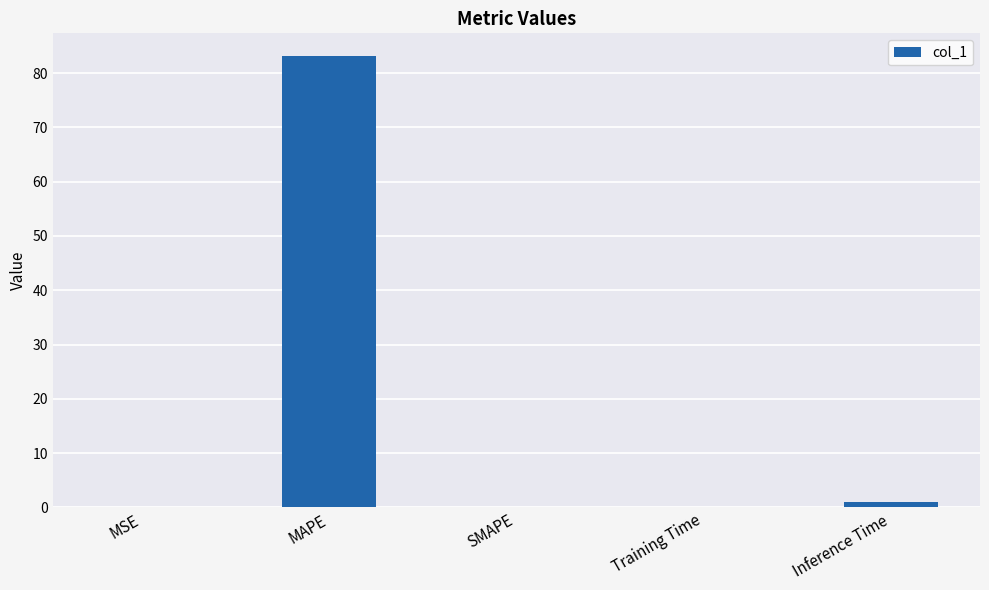

What is the average value?

16.8